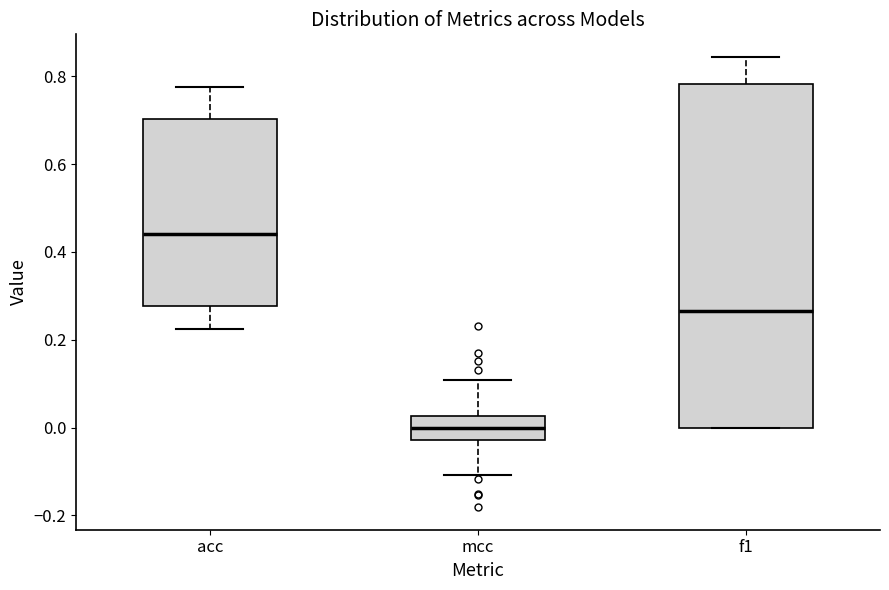

Comparing the boxes themselves (not the whiskers), which one is the tallest?

f1